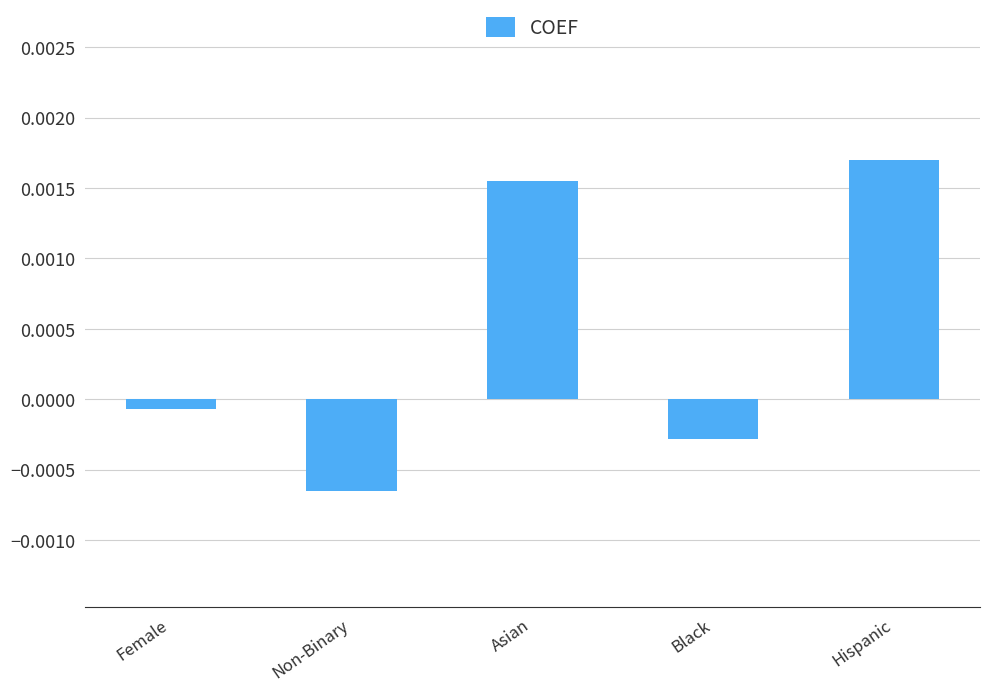

What is the label of the 2nd bar from the right?

Black